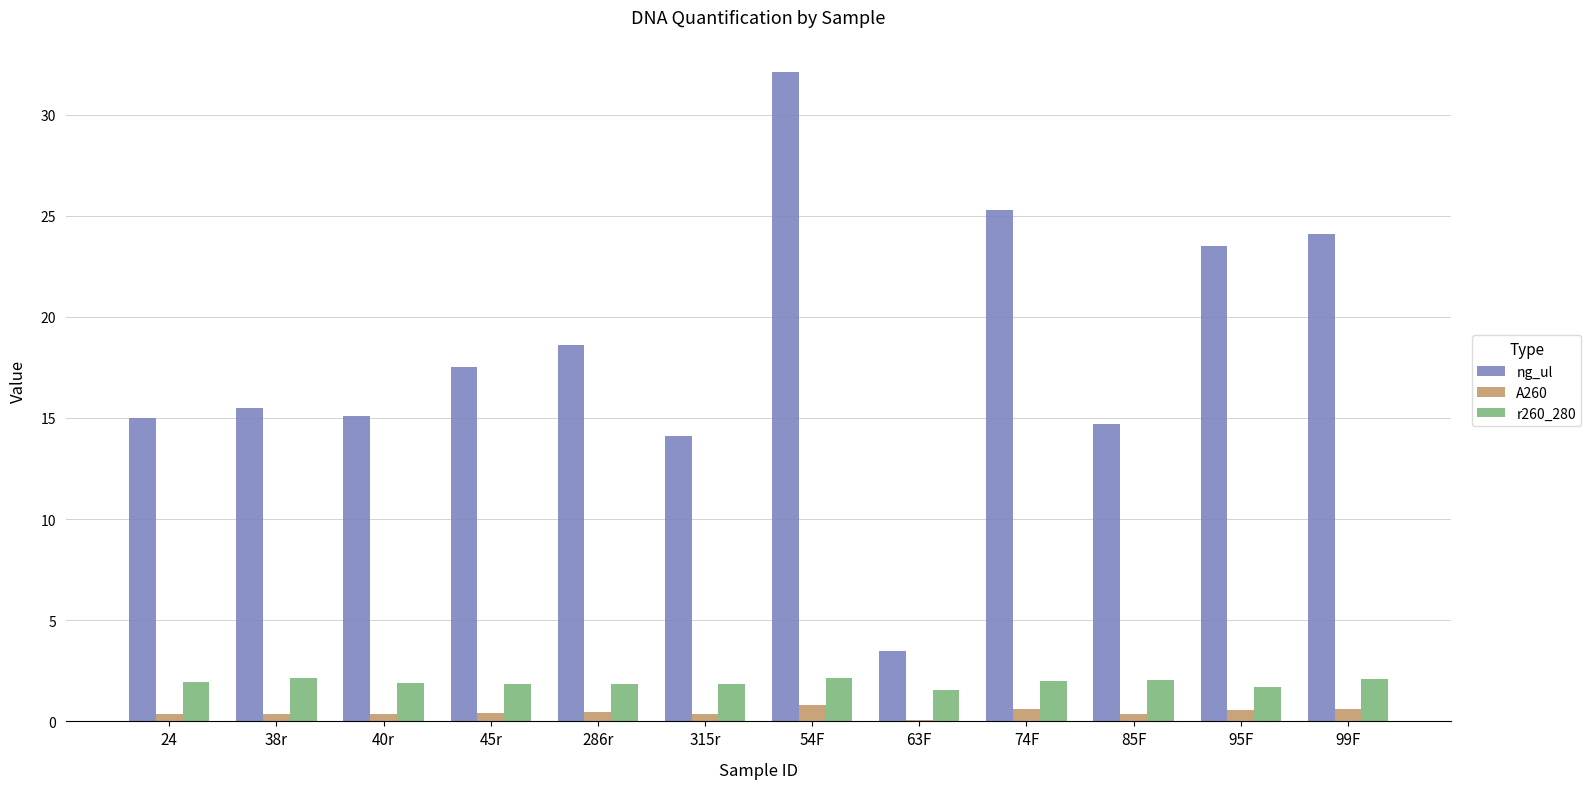

What is the total value across all series at 85F?

17.1